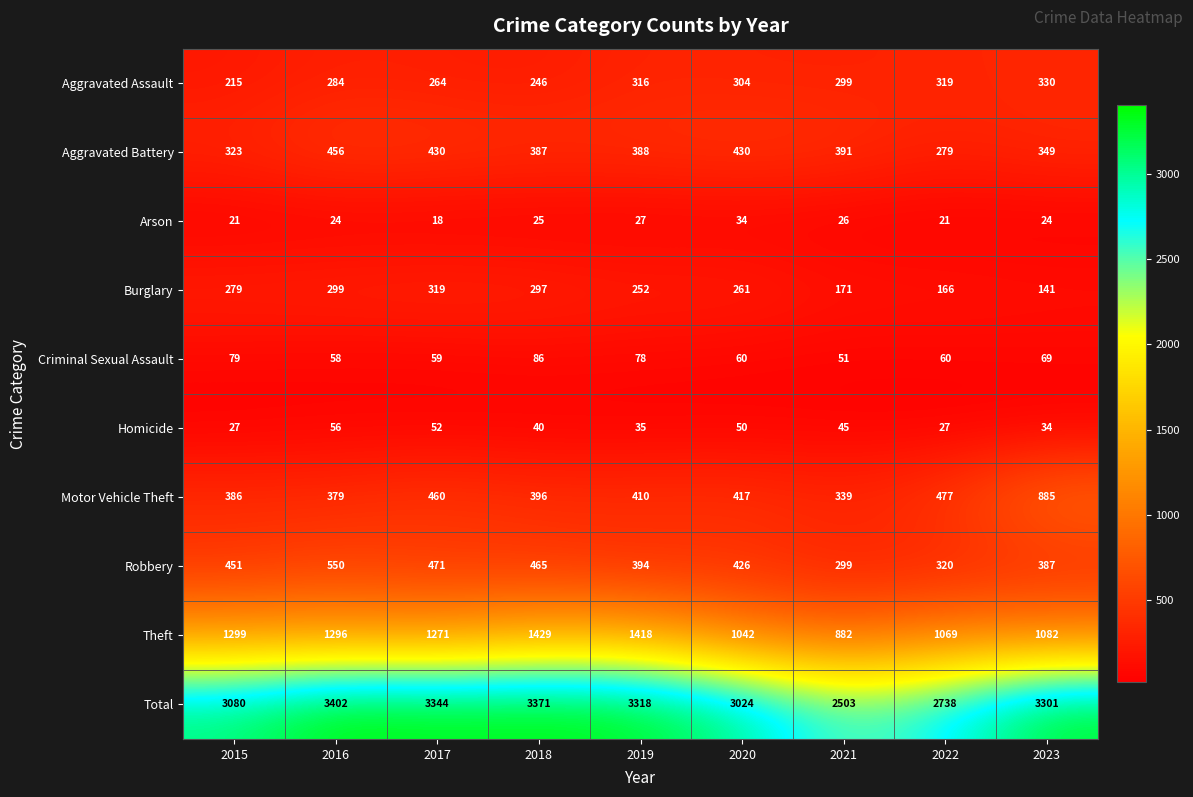

The value of Theft at 2018 is 954. True or false?

False